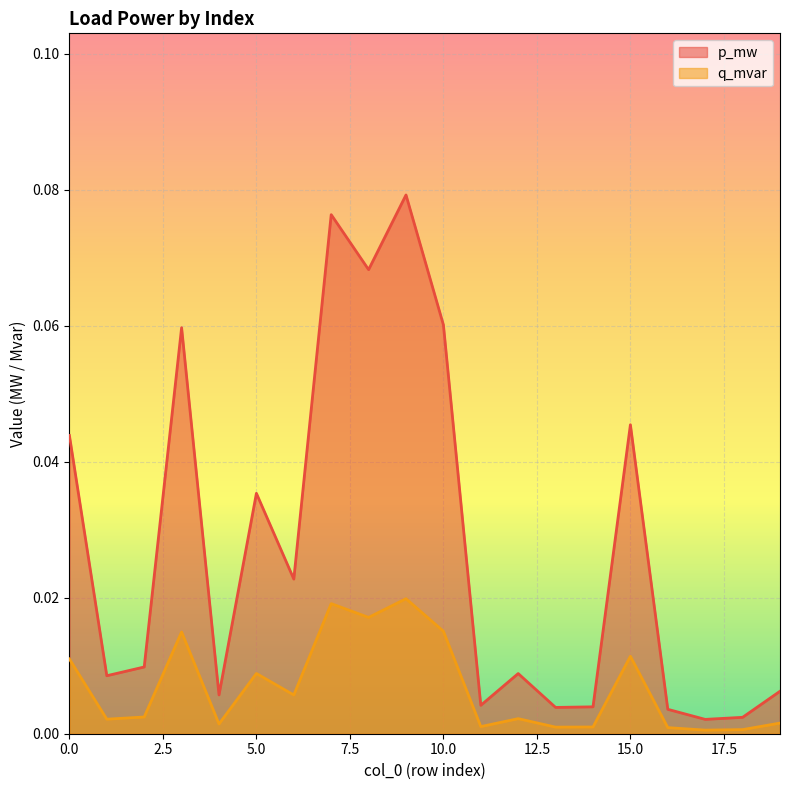

Count the number of categories in the chart.

20